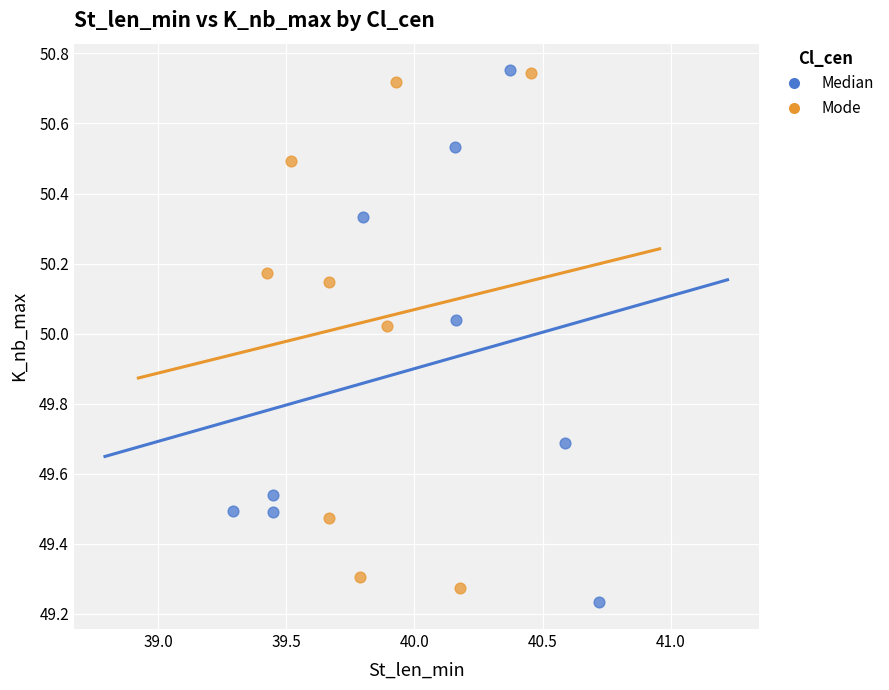

Which series reaches the minimum Y coordinate?

Median